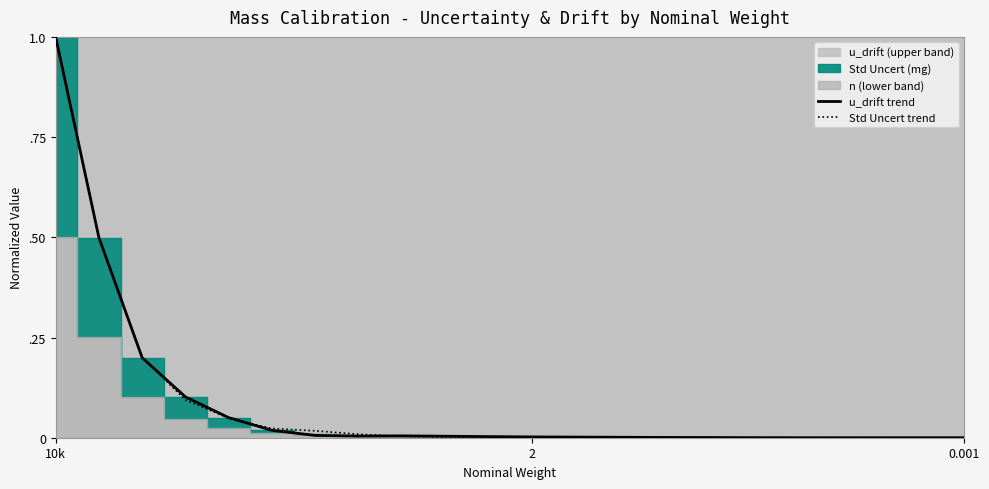

True or false: Std Uncert trend and u_drift trend cross at least once.

True